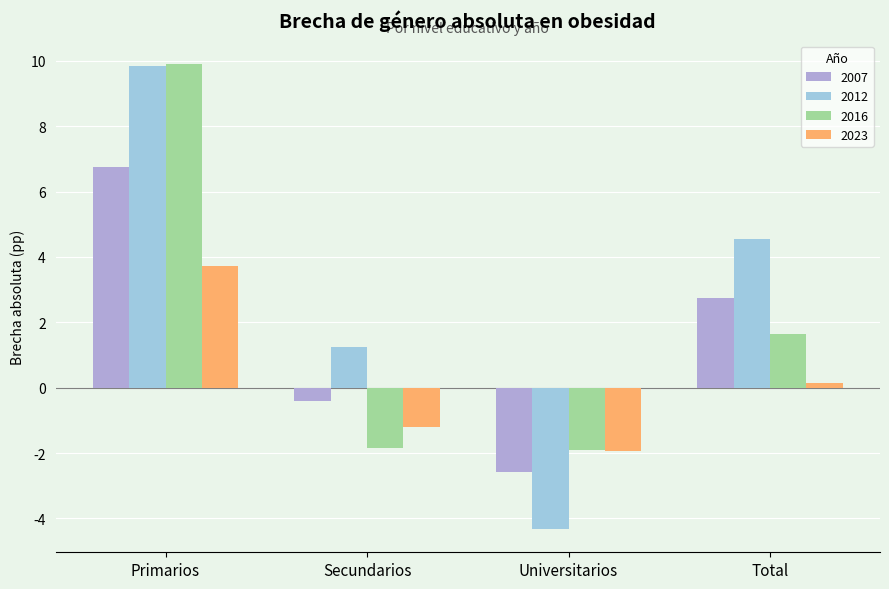

What is the label of the 3rd bar from the left?

Universitarios